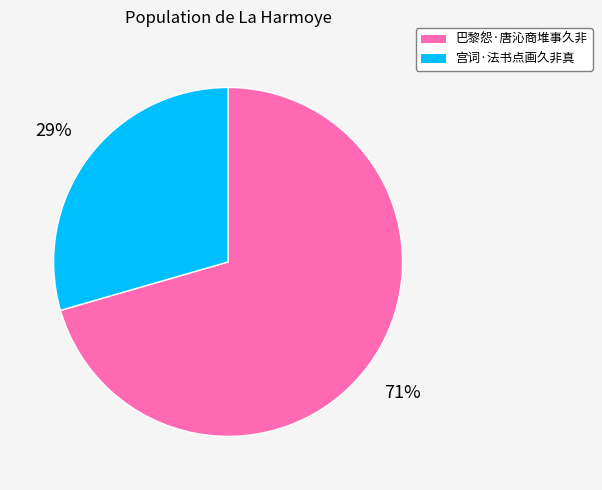

Rank the categories by value from lowest to highest.

宫词·法书点画久非真, 巴黎怨·唐沁商堆事久非